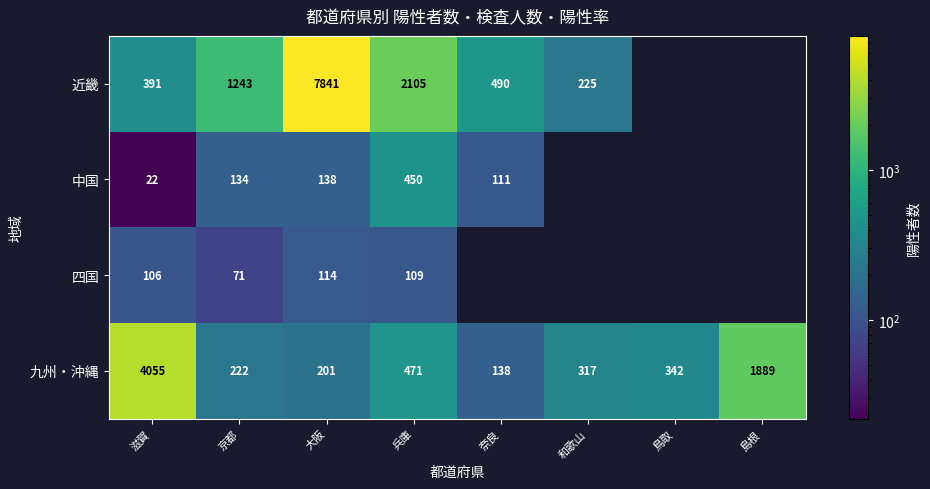

At 大阪, list the series in order from smallest to largest.

四国, 中国, 九州・沖縄, 近畿